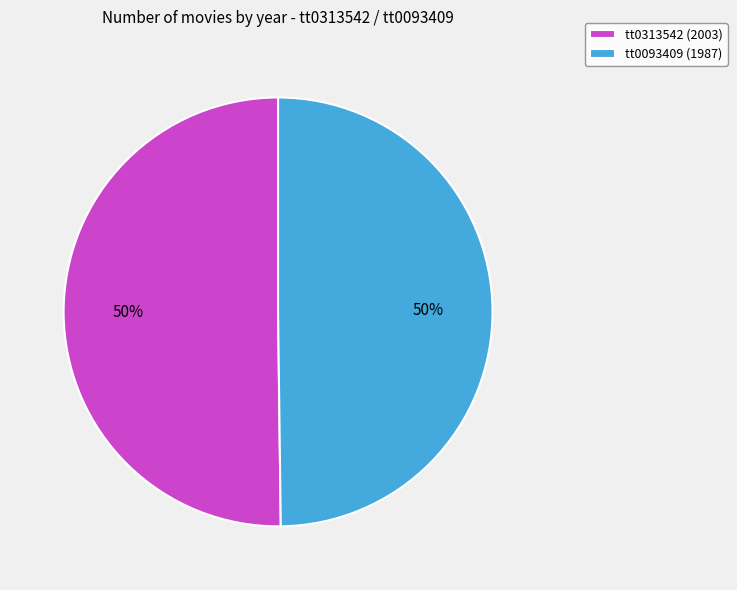

Approximately how many times larger is the value at tt0313542 (2003) compared to tt0093409 (1987)?

1.0